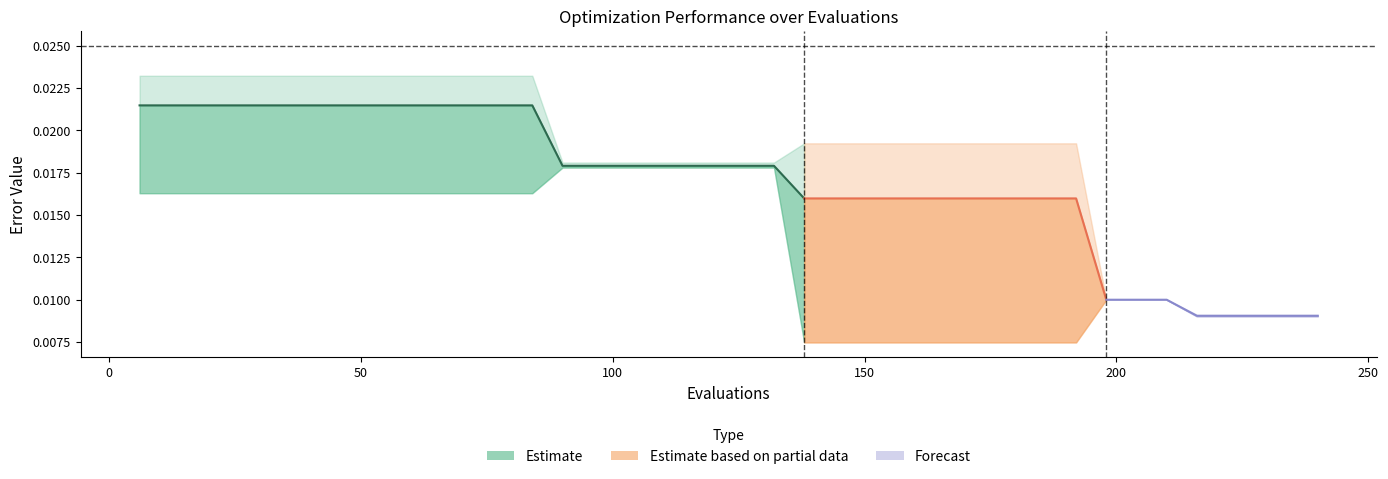

The chart shows a value of 0.0 at 15. True or false?

False